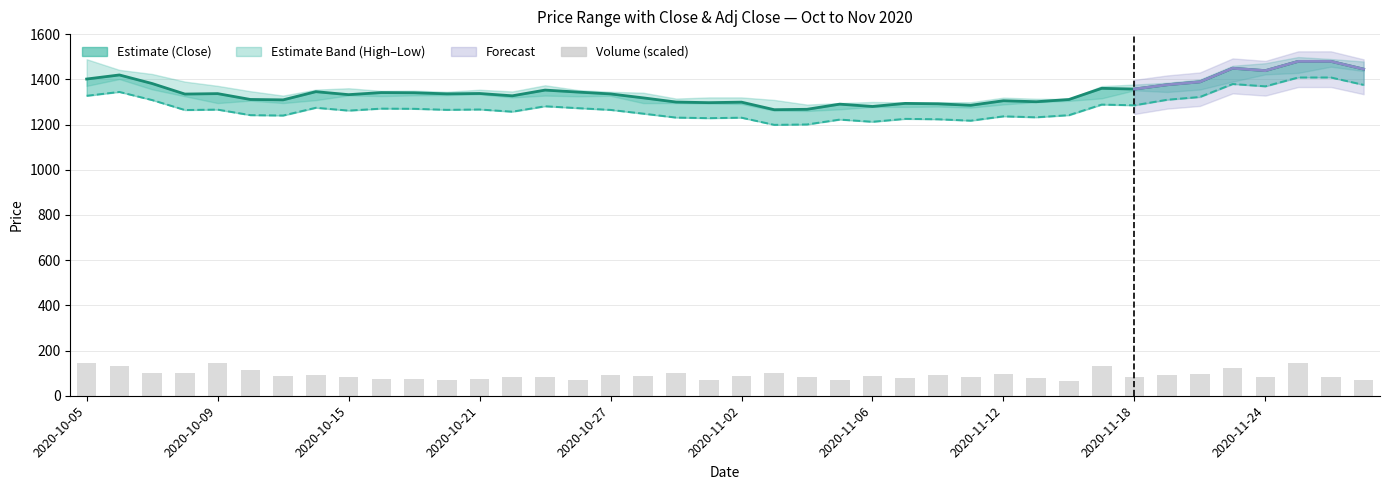

What is the difference between the maximum and minimum values in the Close series?

213.9